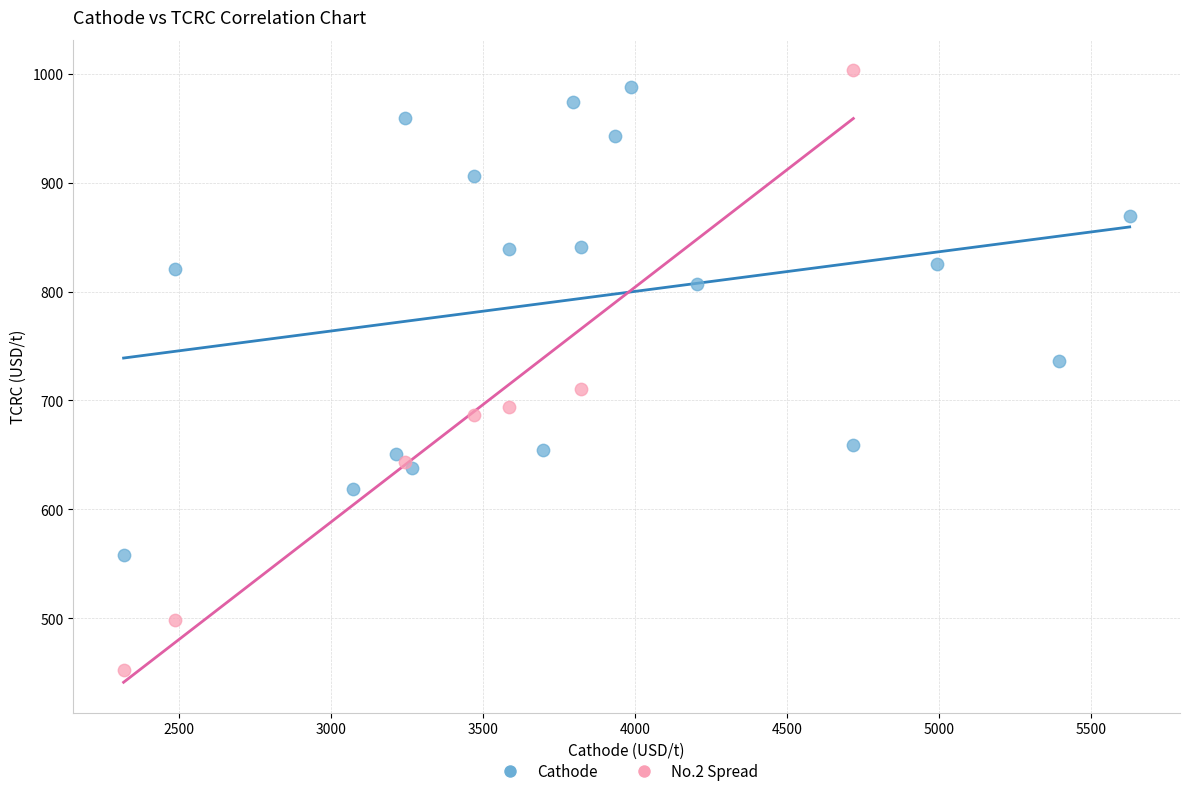

Which series has the largest Y range (max minus min)?

No.2 Spread